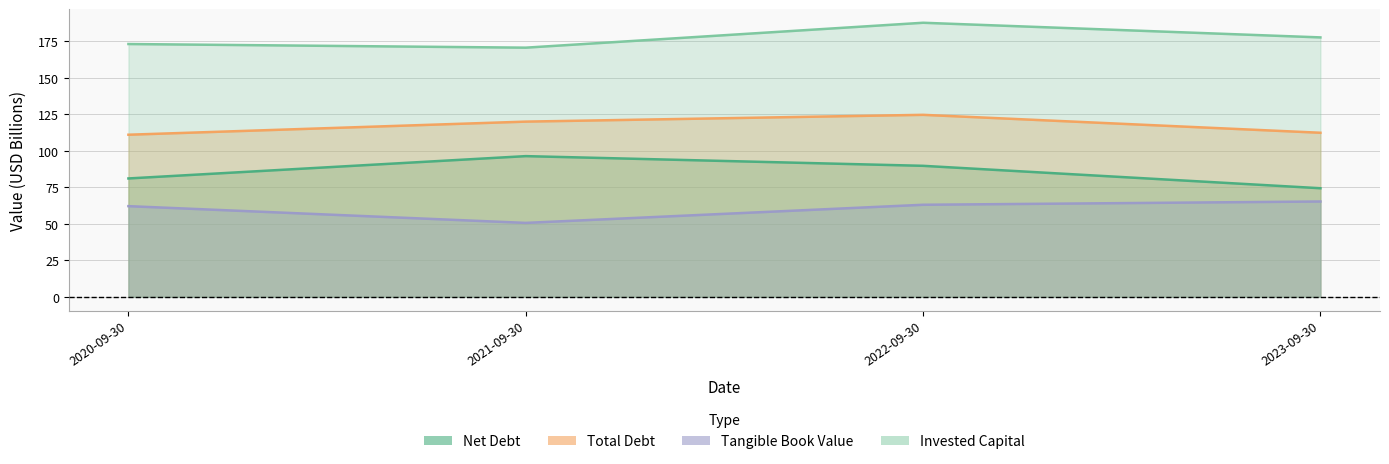

What is the label of the 3rd point from the right?

2021-09-30